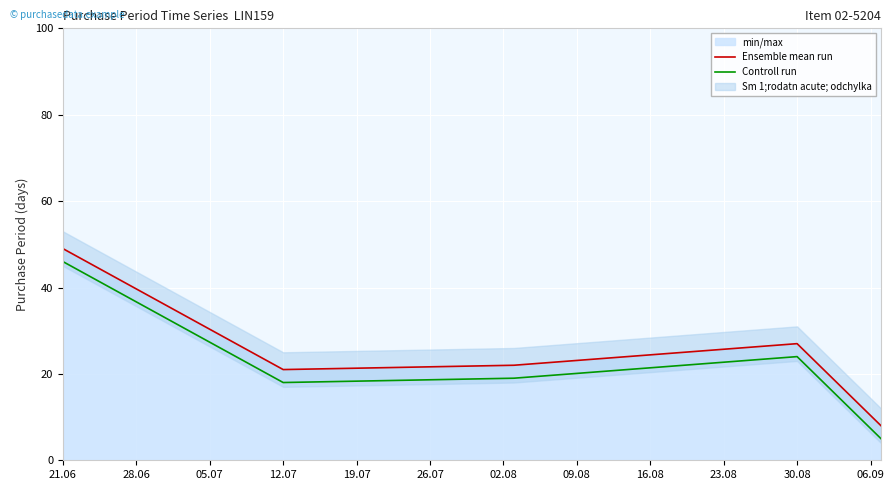

What is the highest value of the Controll run series?

46